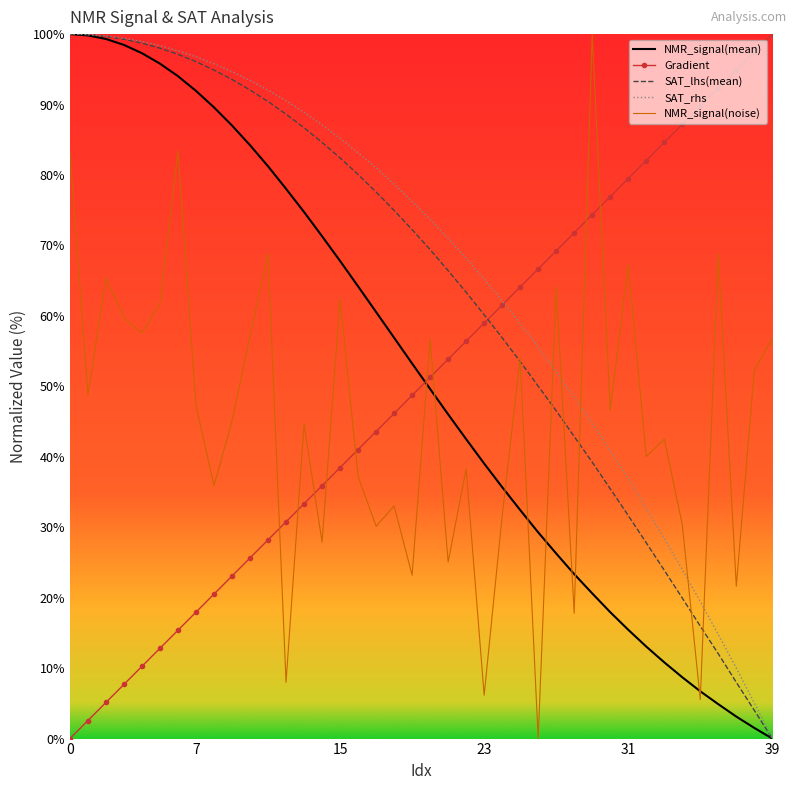

Which series ends up on top after the final intersection of NMR_signal(noise) and NMR_signal(mean)?

NMR_signal(noise)